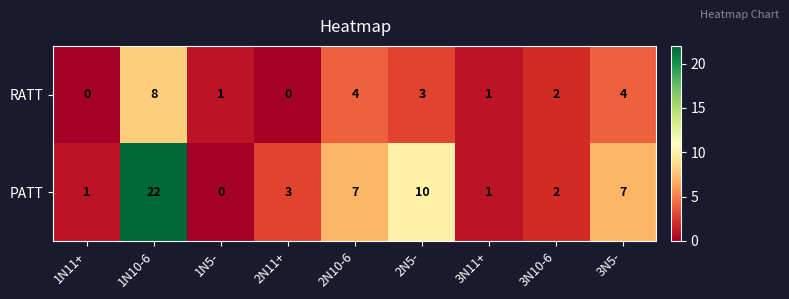

What is the average value of the PATT series?

6